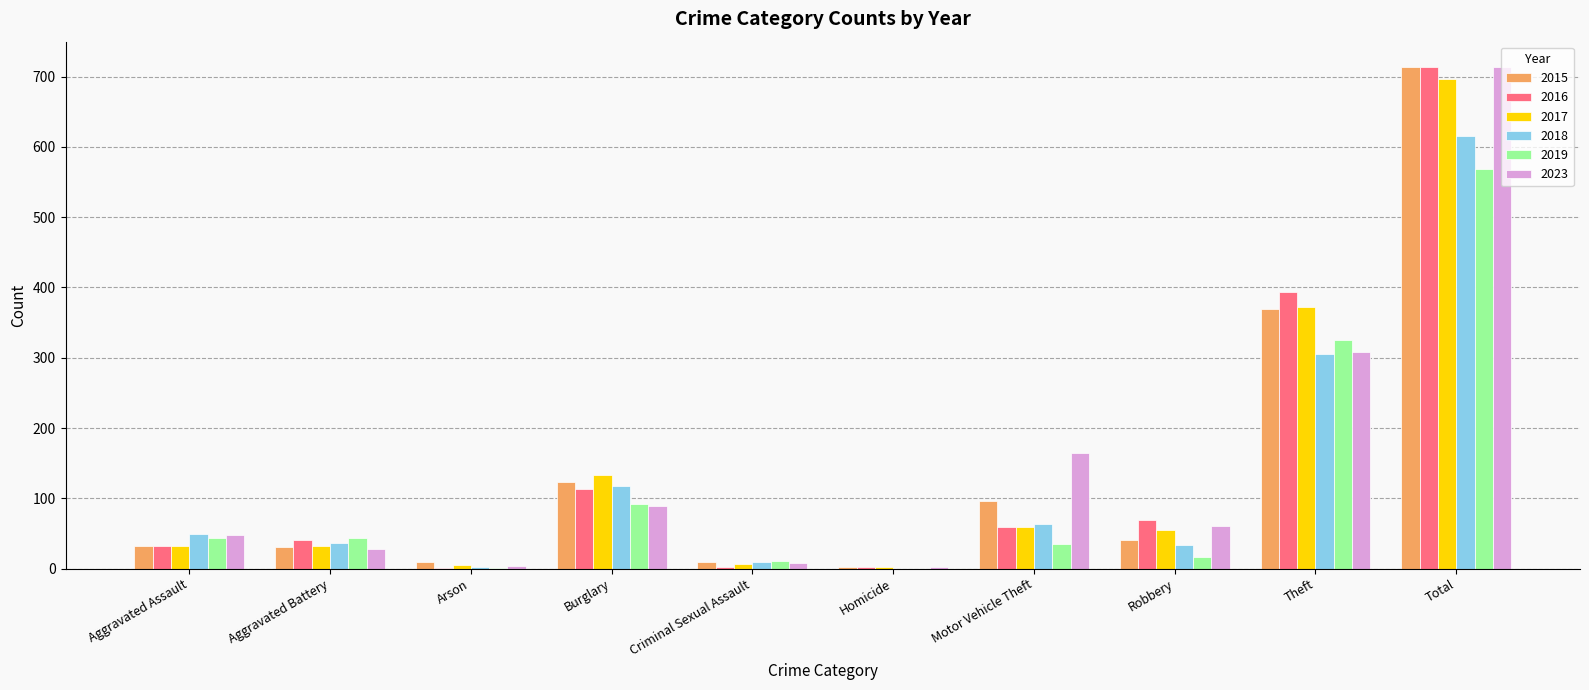

At which category does the chart reach its peak across all series?

Total